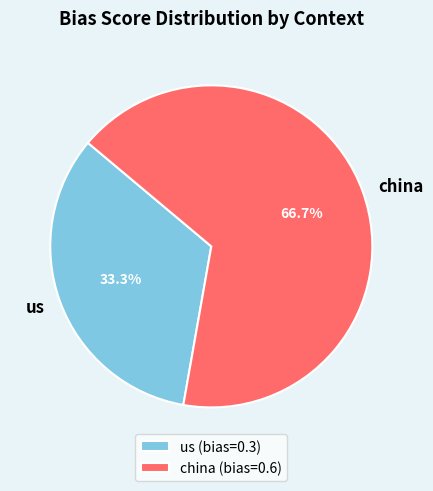

What is the majority slice?

china